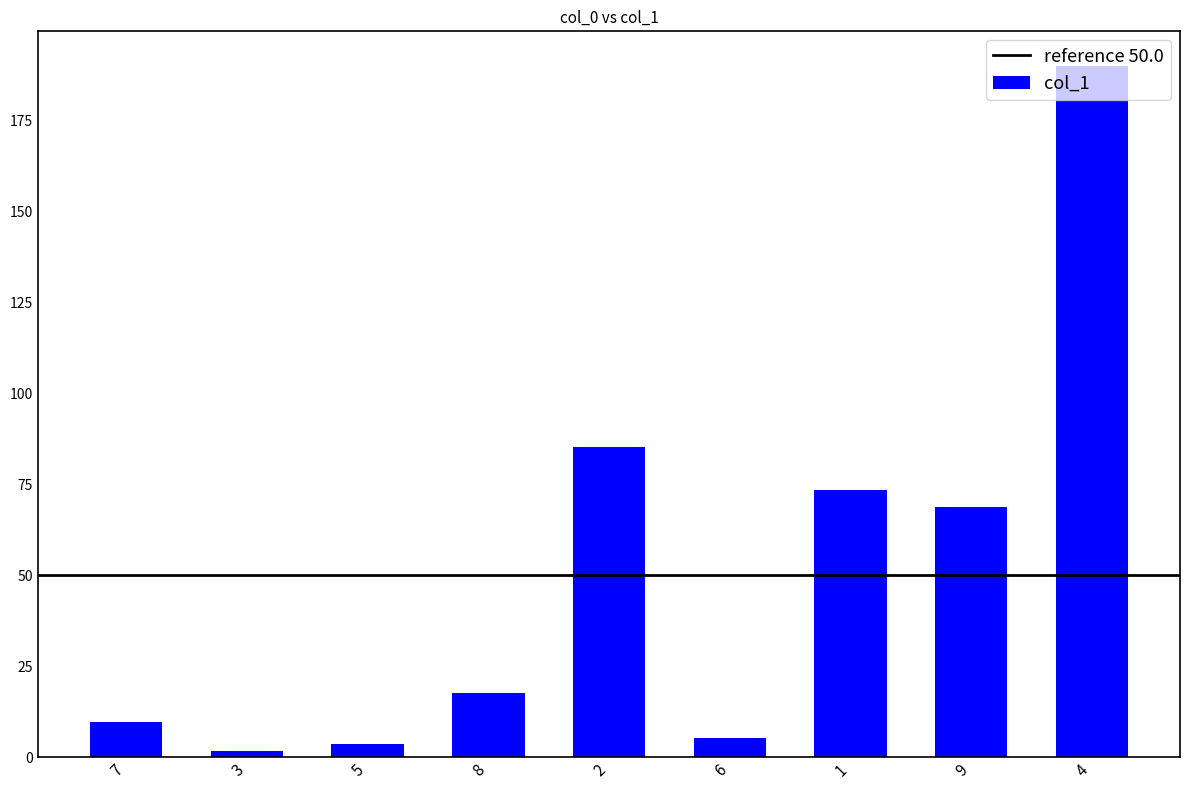

How many distinct data groups are displayed?

1